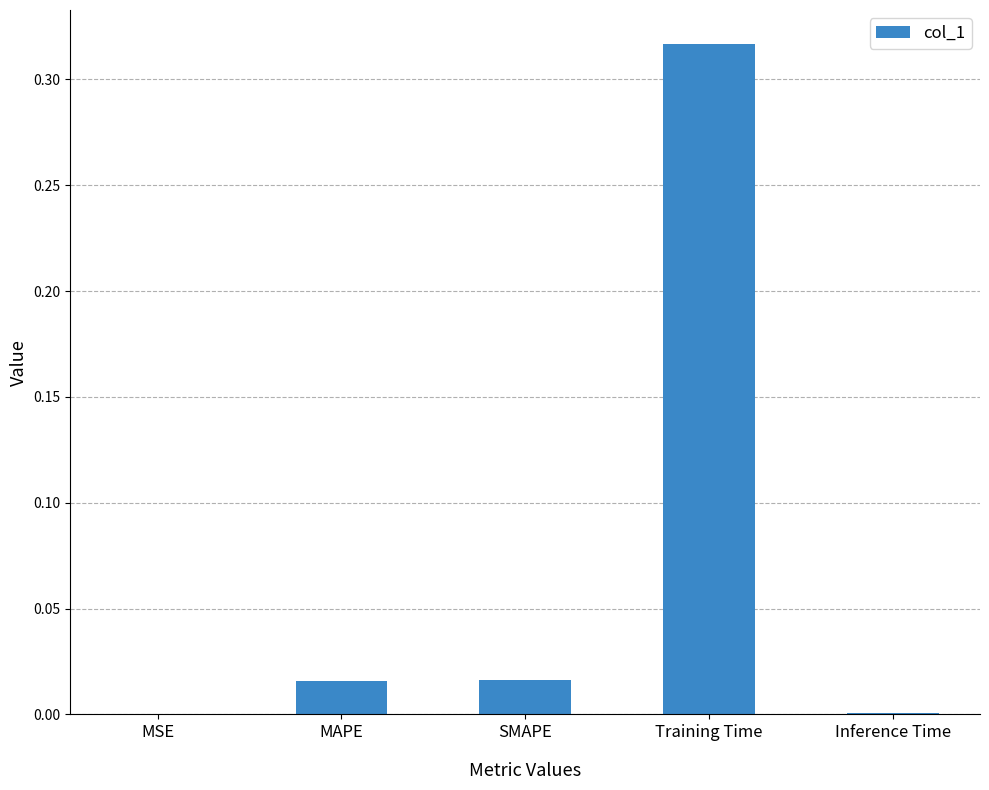

Which has a higher value, Training Time or Inference Time?

Training Time